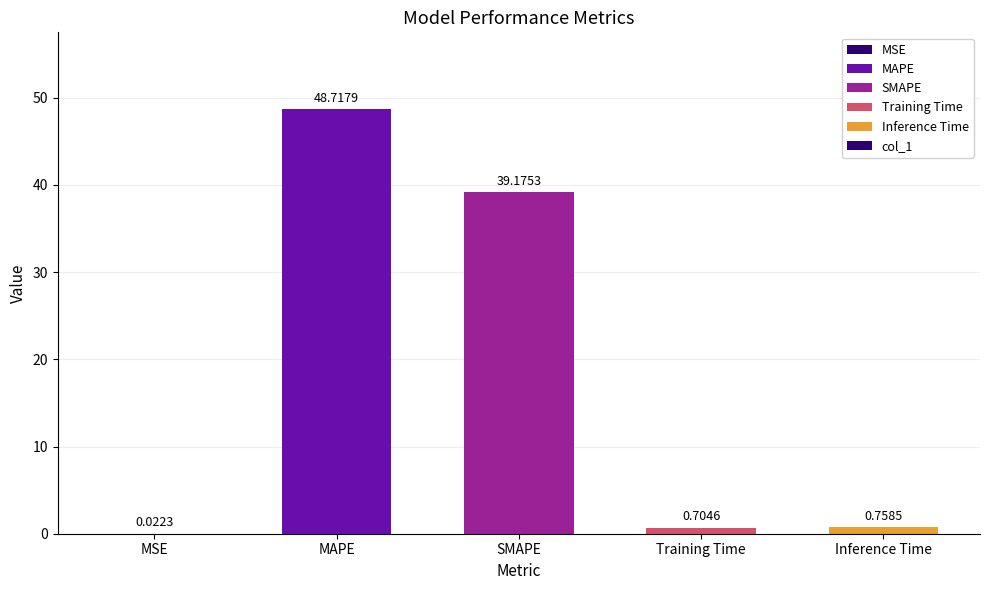

Where is the data nearest to the value 24?

SMAPE